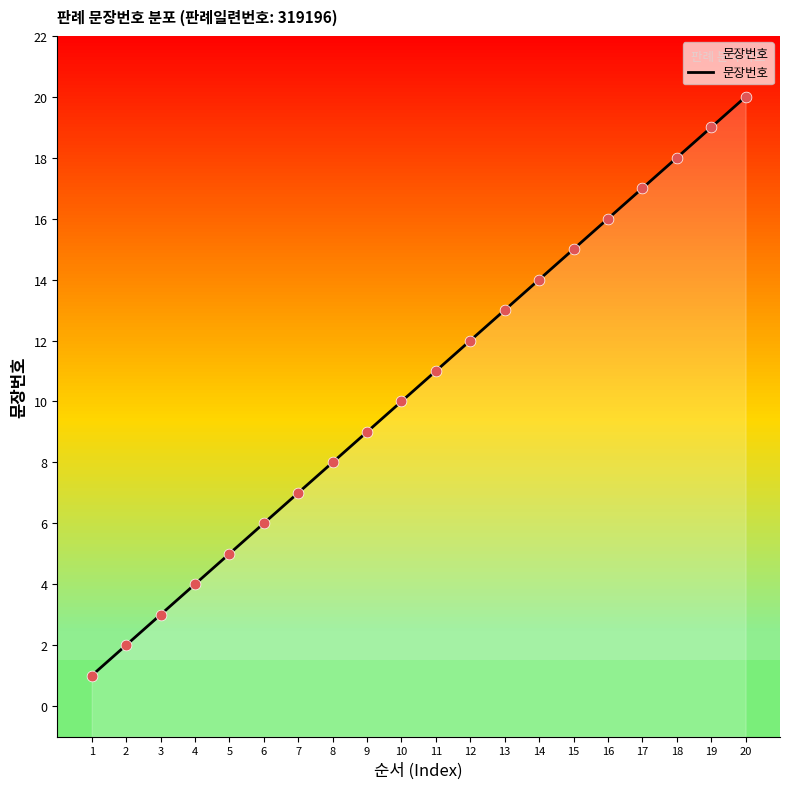

What is the change in value from 9 to 19?

+10